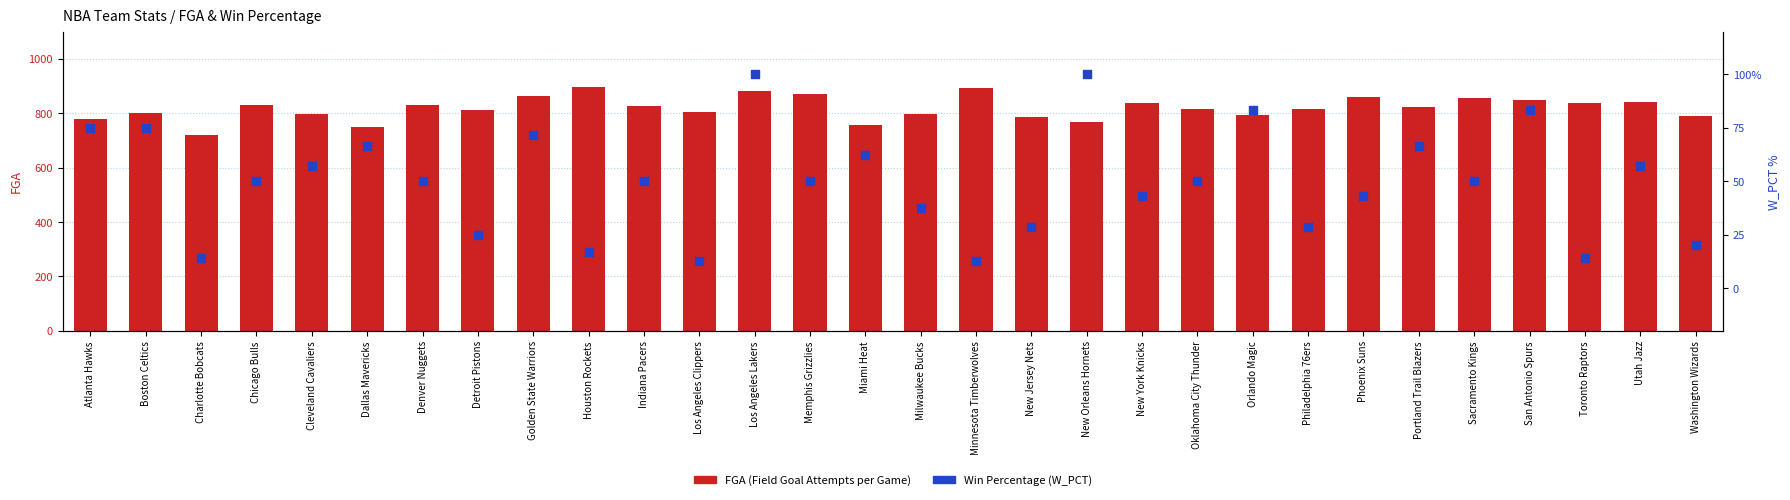

Which series has the largest Y range (max minus min)?

W_PCT (Win %)